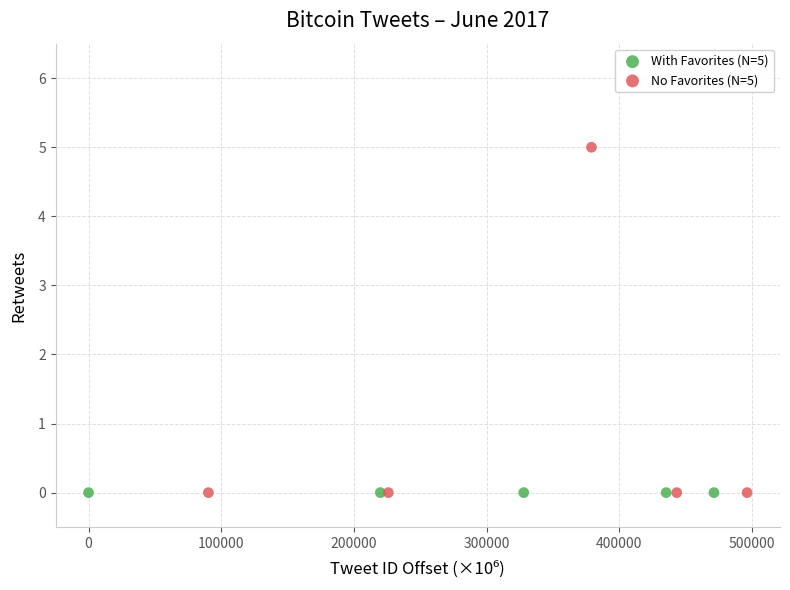

Which series contains the highest Y value?

No Favorites (N=5)